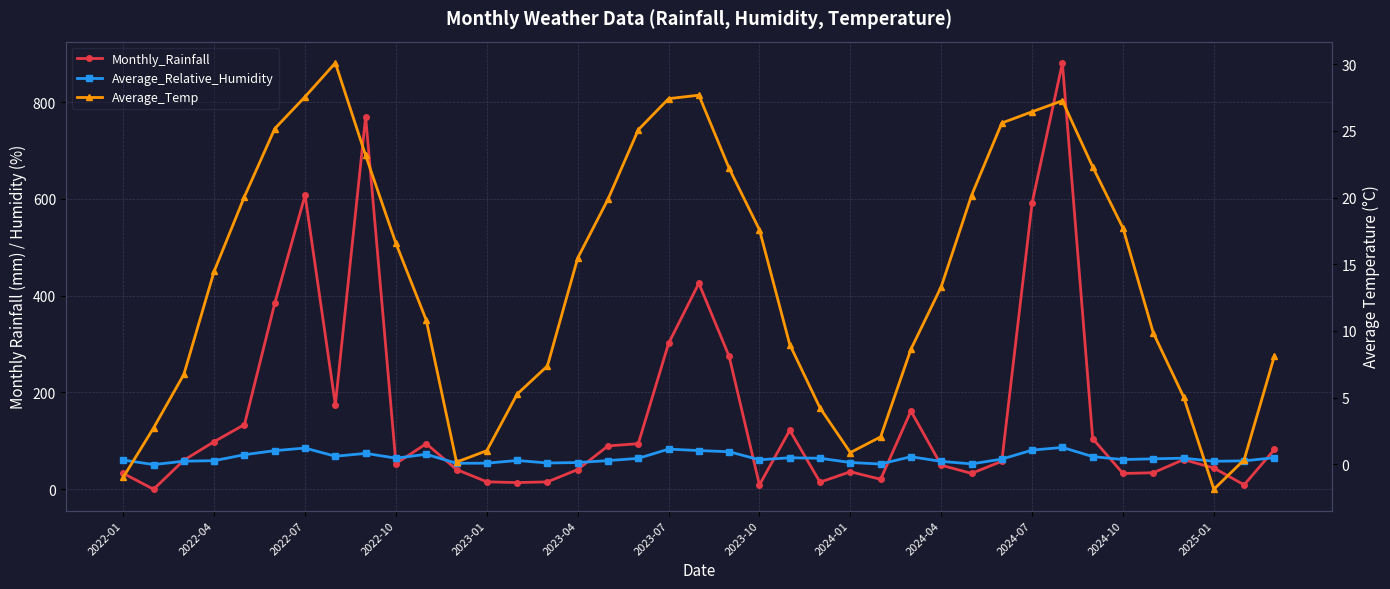

What is the sum of all Monthly_Rainfall values?

6064.4